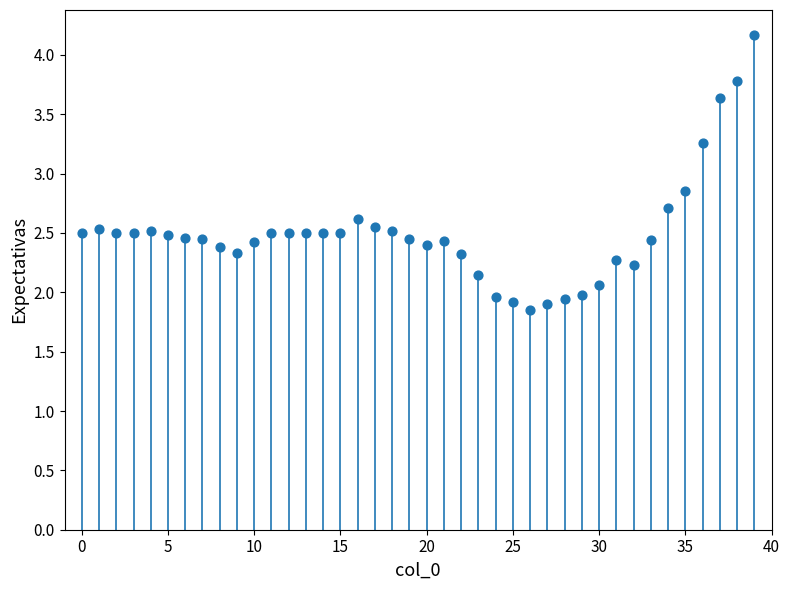

What is the range of Y values (max minus min)?

2.3